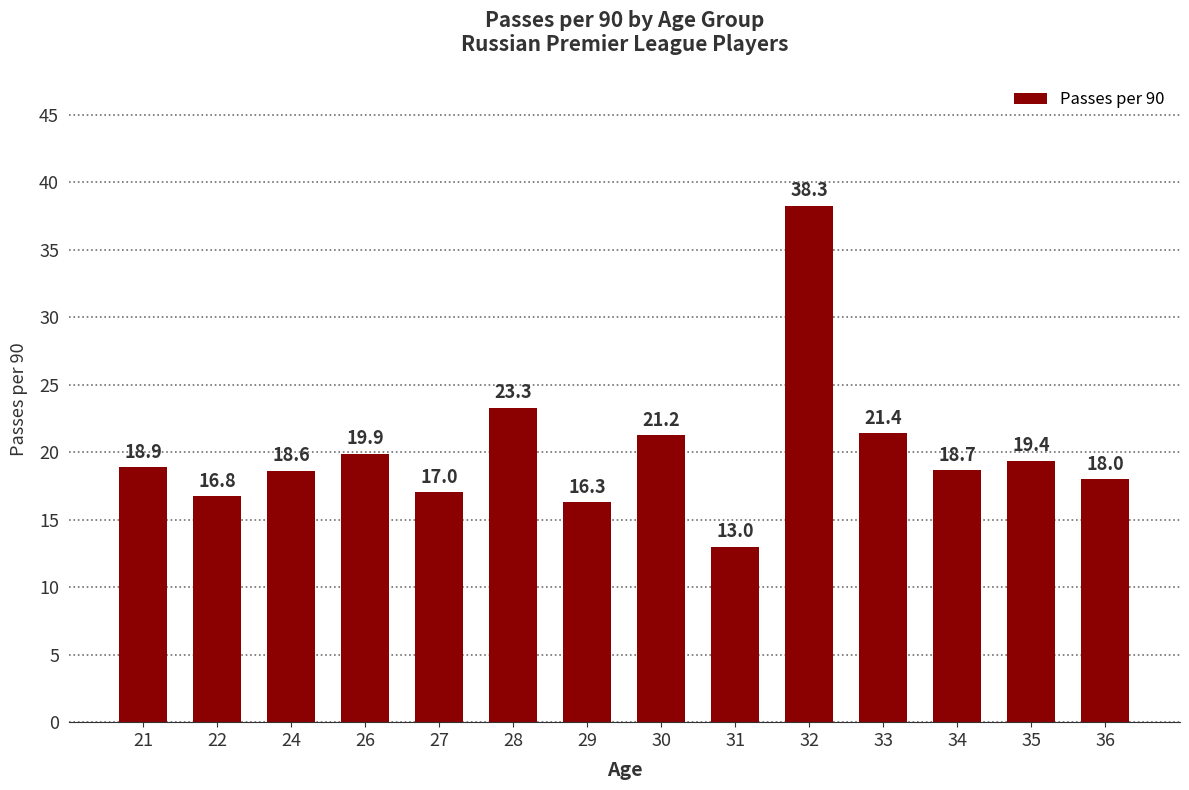

Rank the categories by value from lowest to highest.

31, 29, 22, 27, 36, 24, 34, 21, 35, 26, 30, 33, 28, 32